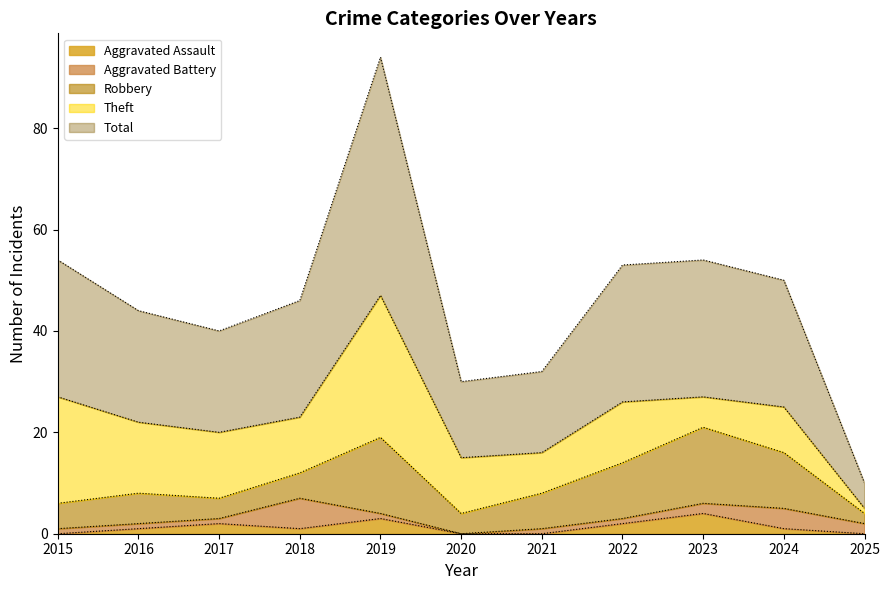

What is the value of the Robbery point at the 4th from the left?

5